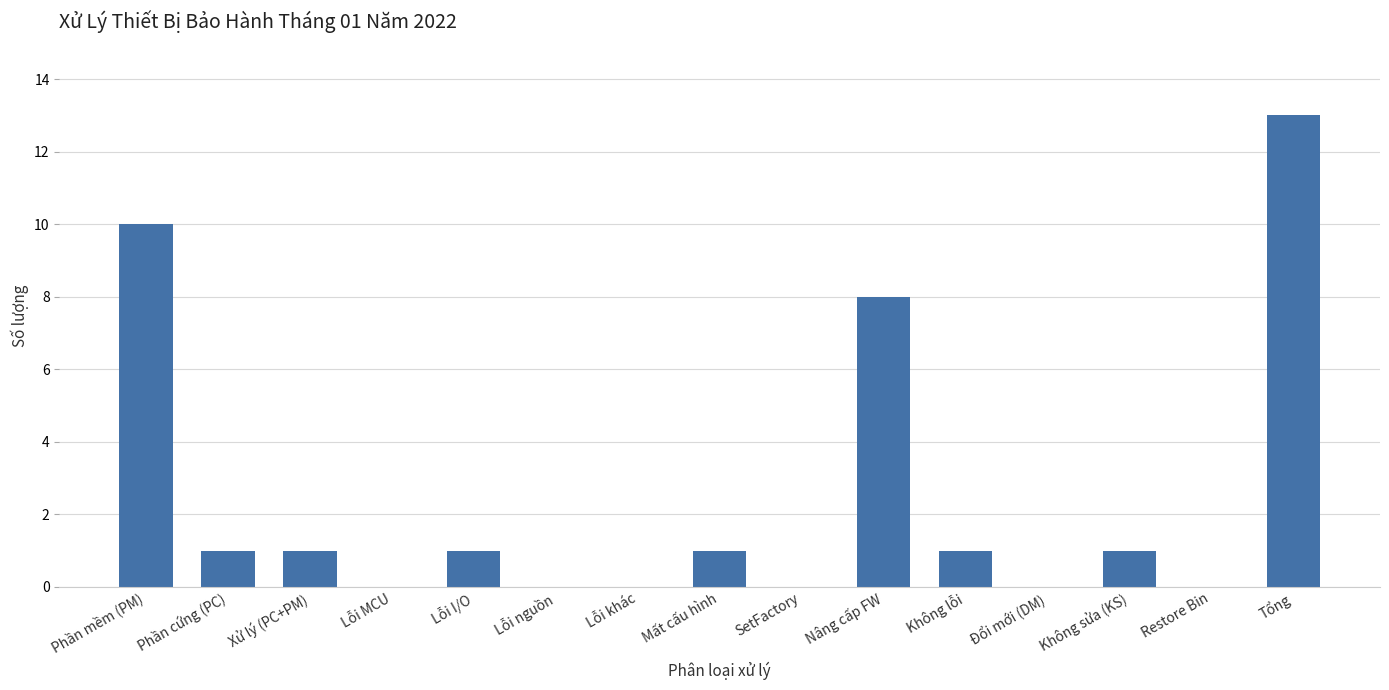

Which category has the highest value across all series?

Tổng